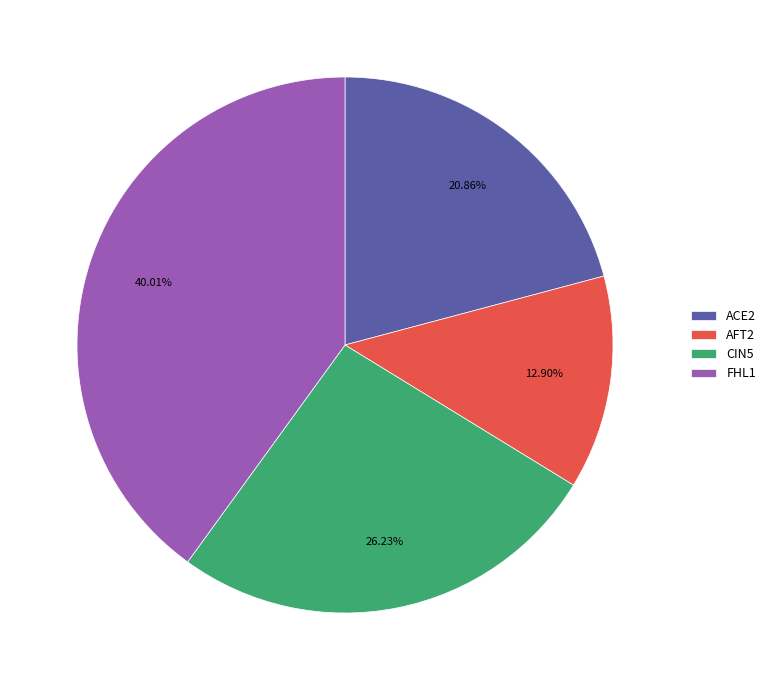

Rank the categories by value from highest to lowest.

FHL1, CIN5, ACE2, AFT2